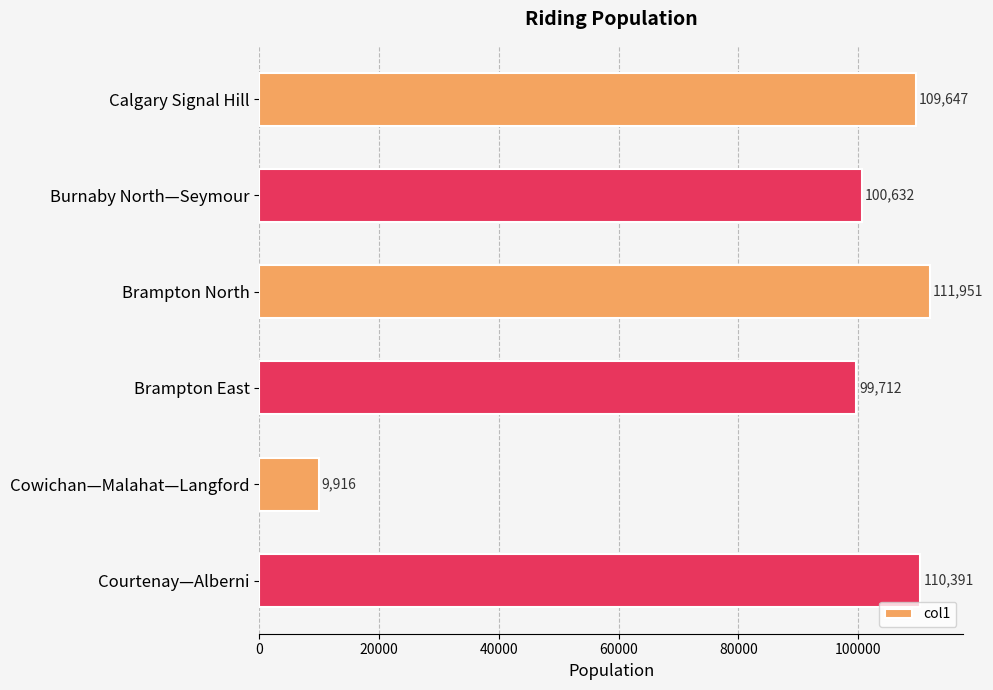

What is the label of the 5th bar from the top?

Cowichan—Malahat—Langford